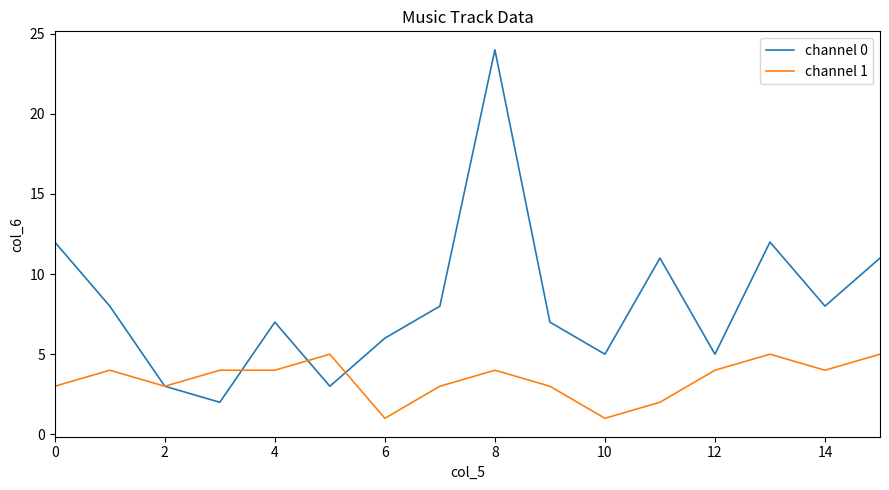

What is the maximum value for channel 0?

24